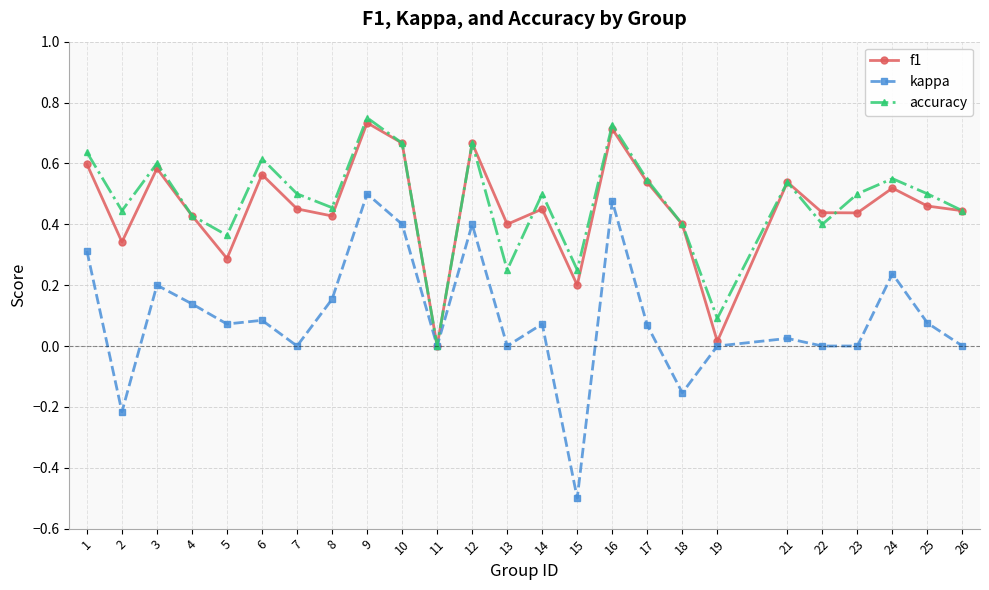

What is the total value across all series at 26?

0.9